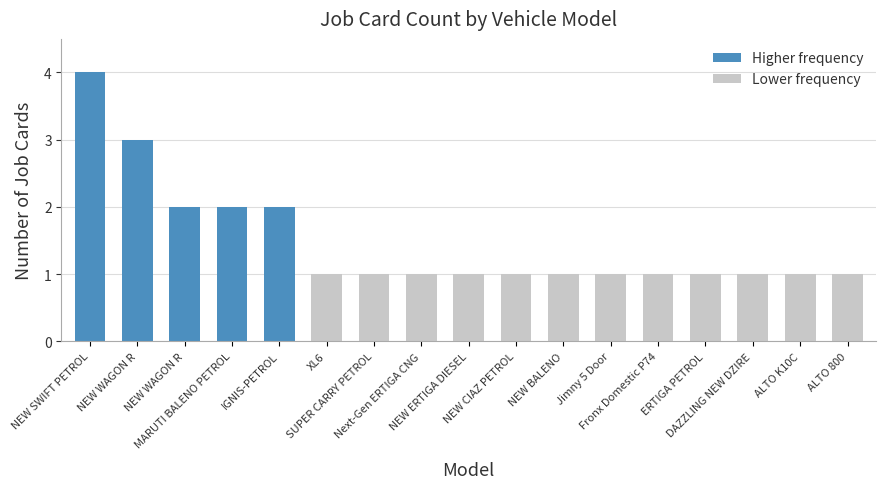

How many series are shown in this chart?

1